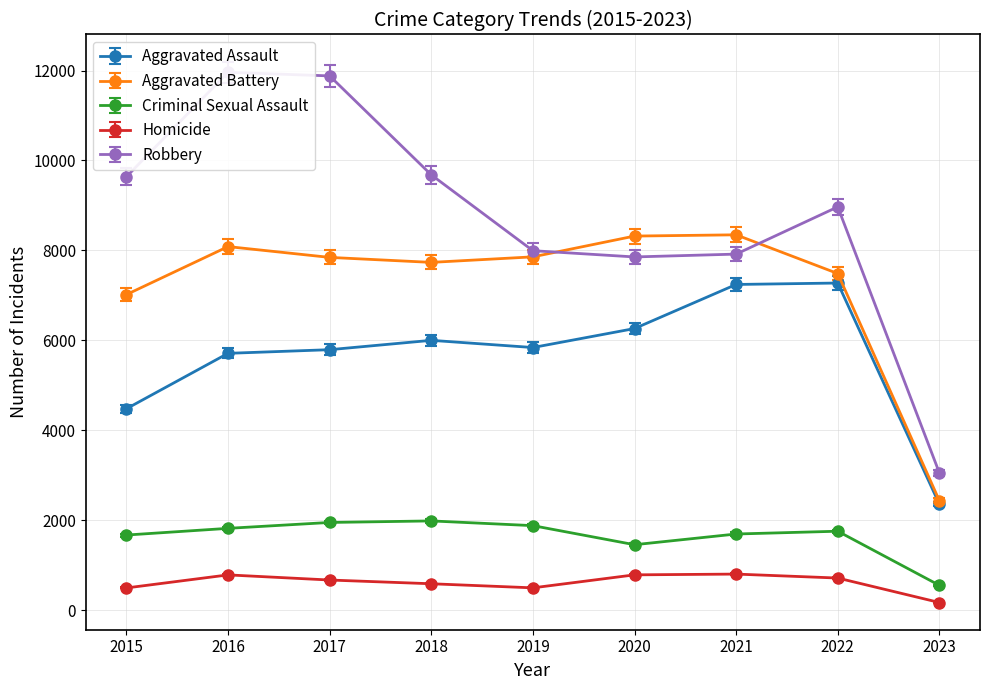

Rank the categories by Criminal Sexual Assault value from highest to lowest.

2018, 2017, 2019, 2016, 2022, 2021, 2015, 2020, 2023